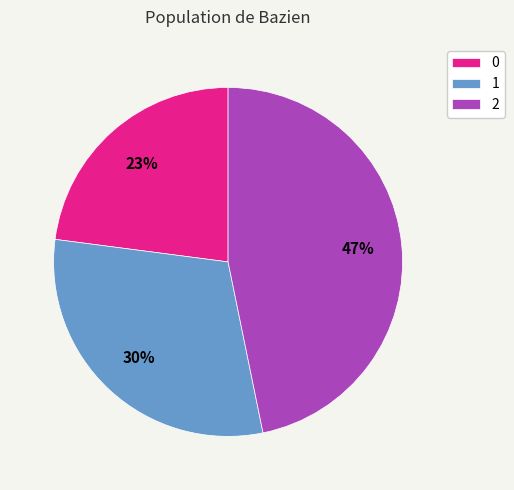

Combined, do 2 and 1 account for over 50%?

Yes